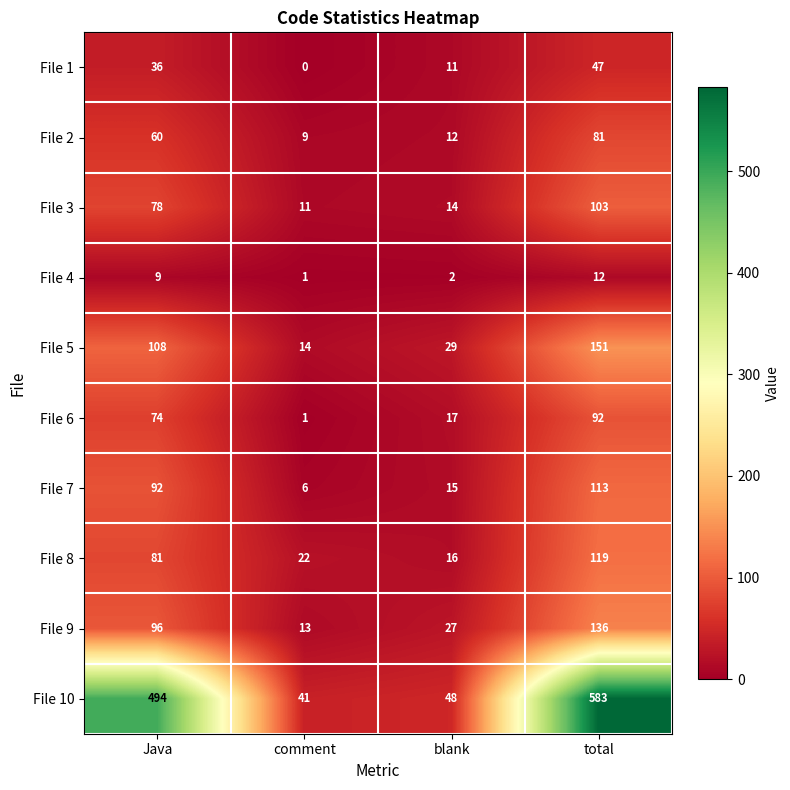

At which label is File 8 closest to 67?

Java